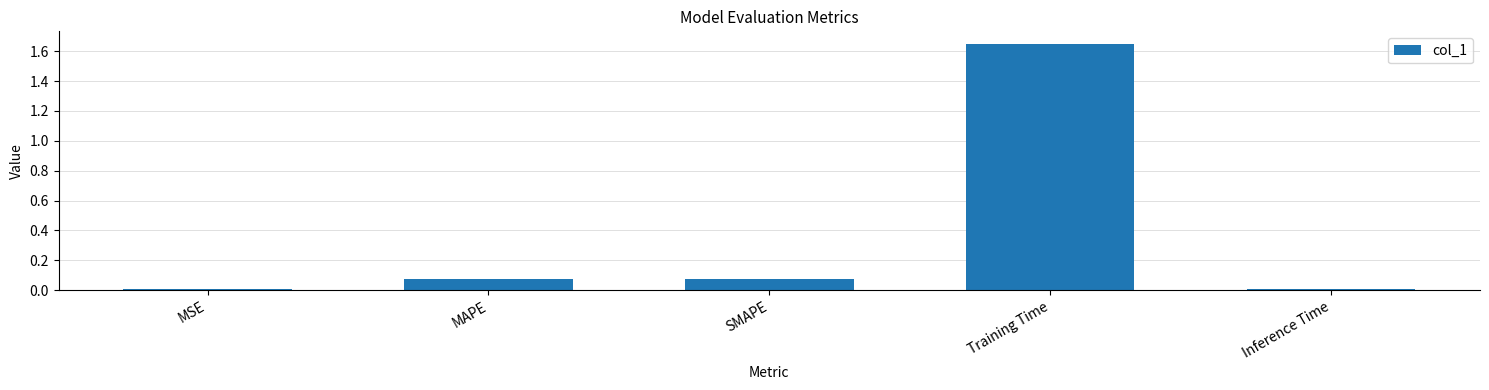

Between MSE and Training Time, which is larger?

Training Time